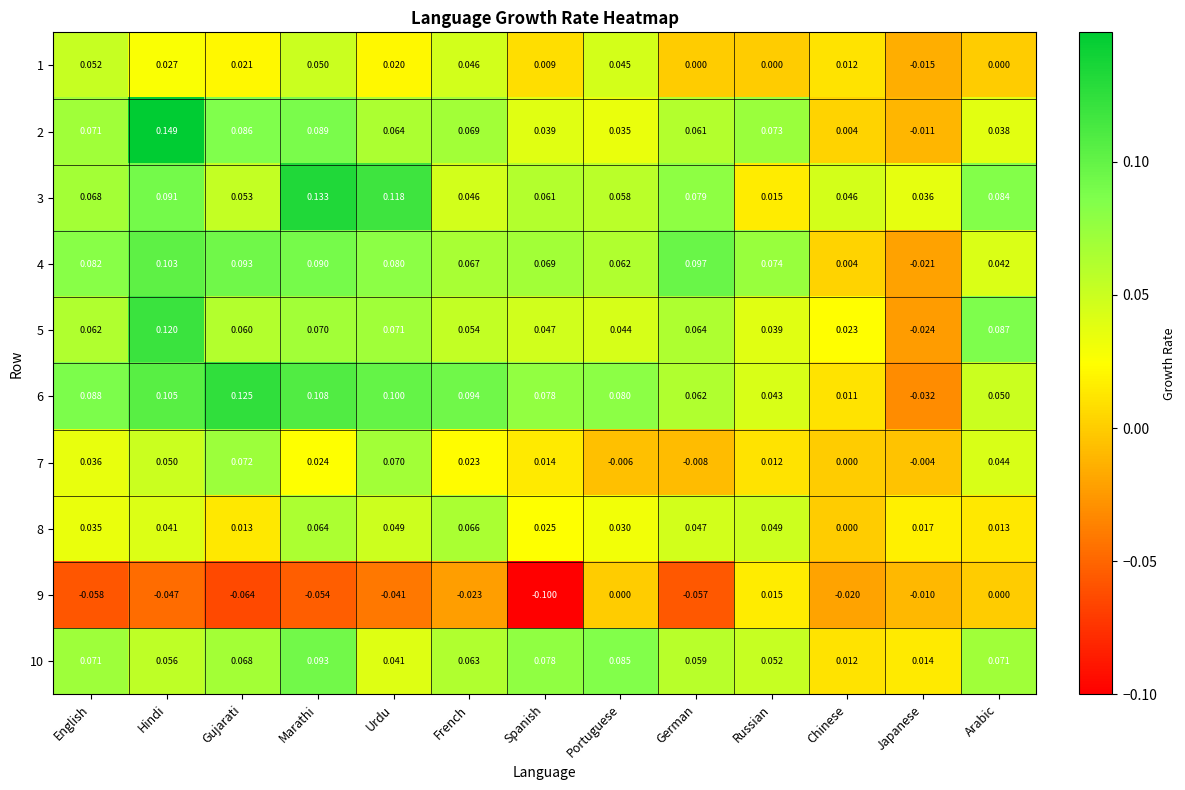

Is the value of 7 at Arabic greater than the value of 3 at Chinese?

No